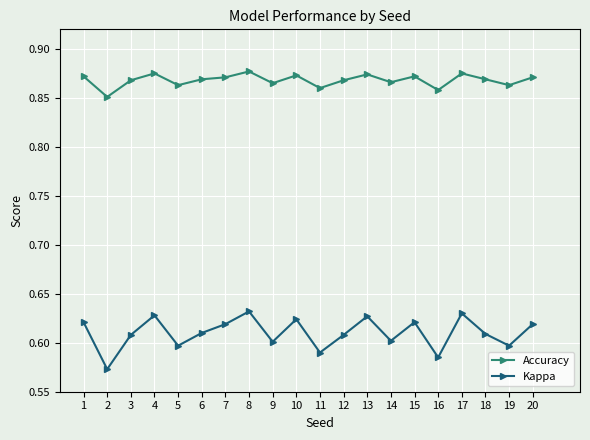

The value of Kappa at 18 is 0.4. True or false?

False